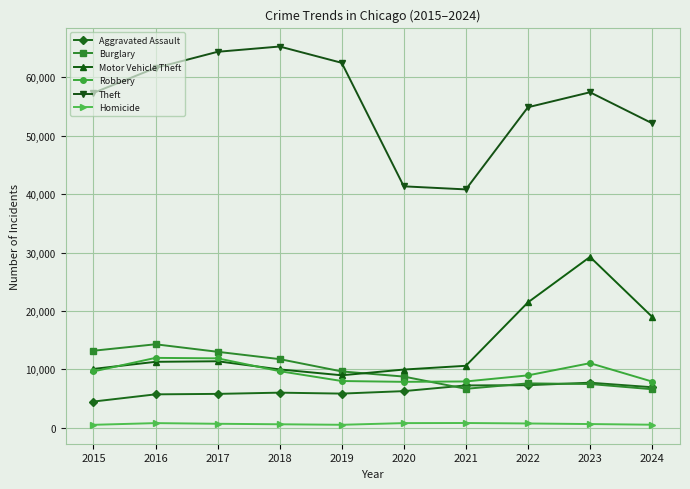

What is the spread (max minus min) of values at 2022?

54162